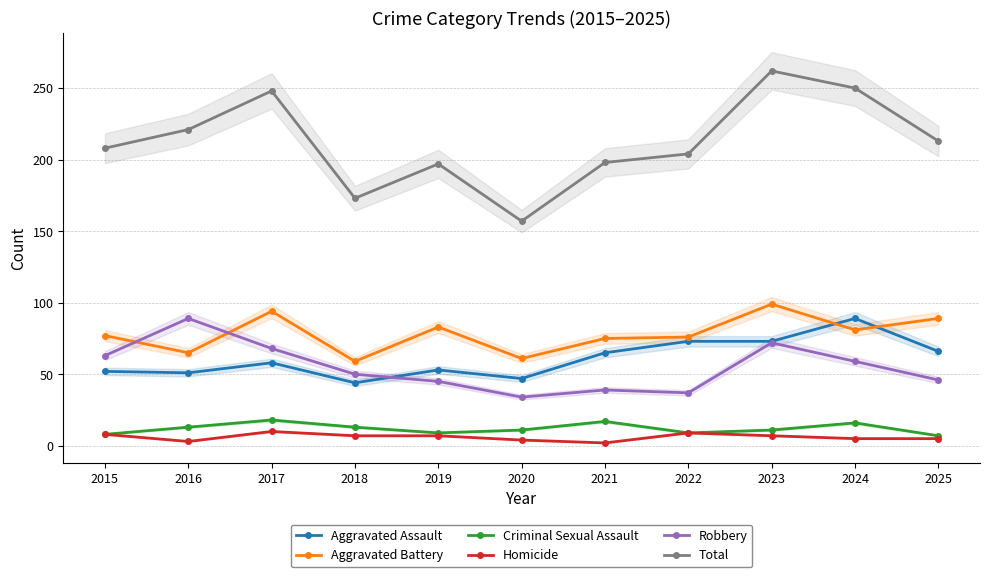

True or false: Total has more than 1 points higher than both neighbors.

True